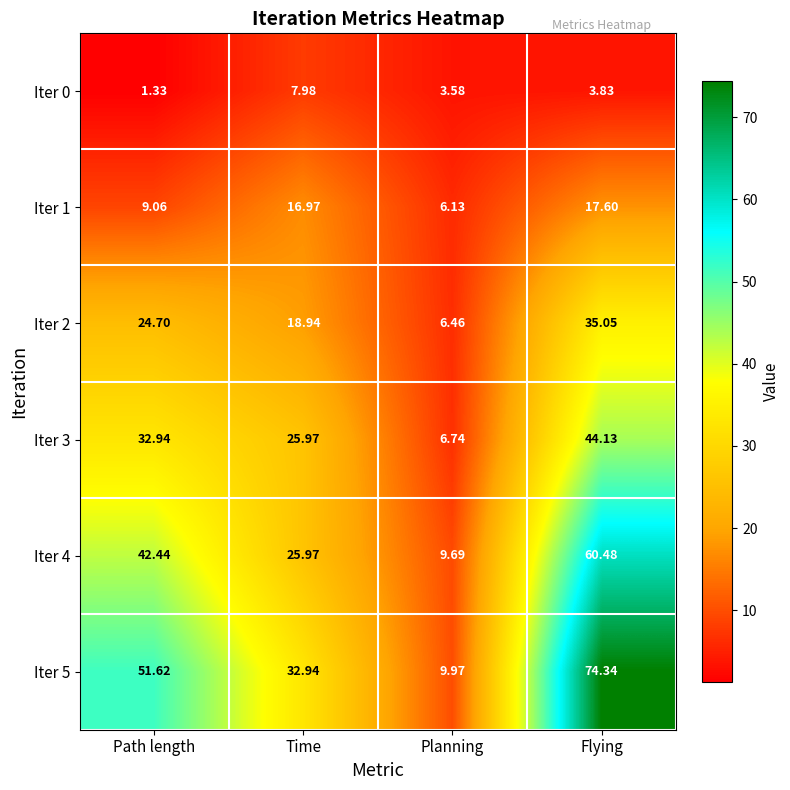

List the labels in order of Iter 1 value, smallest first.

Planning, Path length, Time, Flying